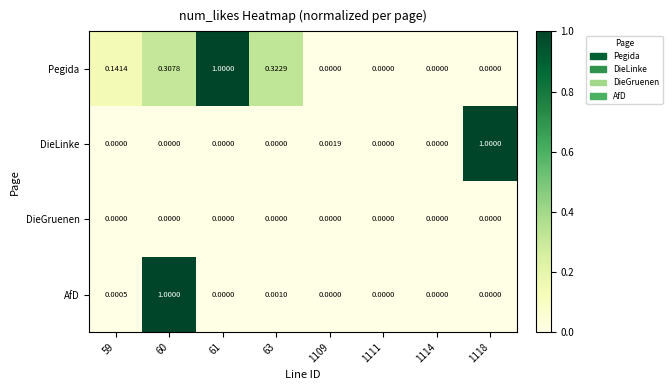

Is the value of Pegida at 1111 greater than the value of DieLinke at 1118?

No